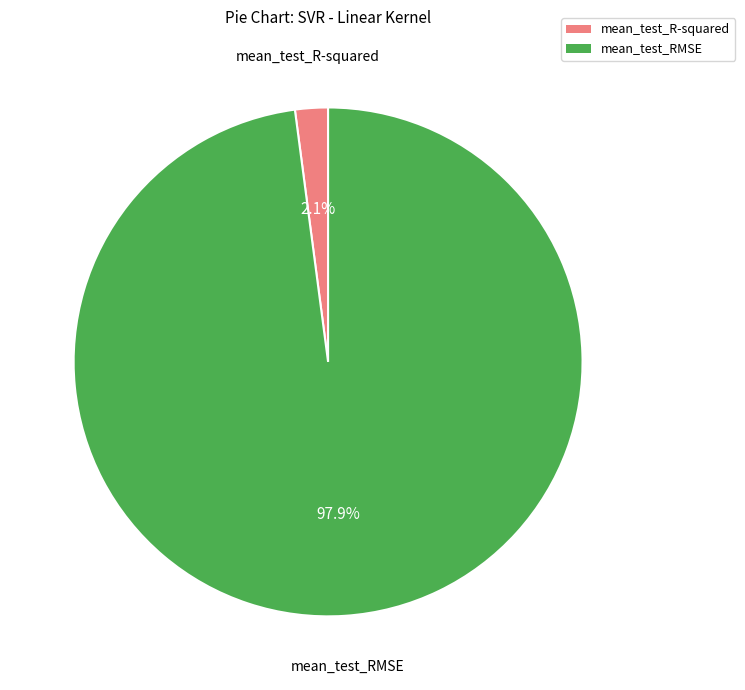

Combined, do mean_test_RMSE and mean_test_R-squared account for over 50%?

Yes